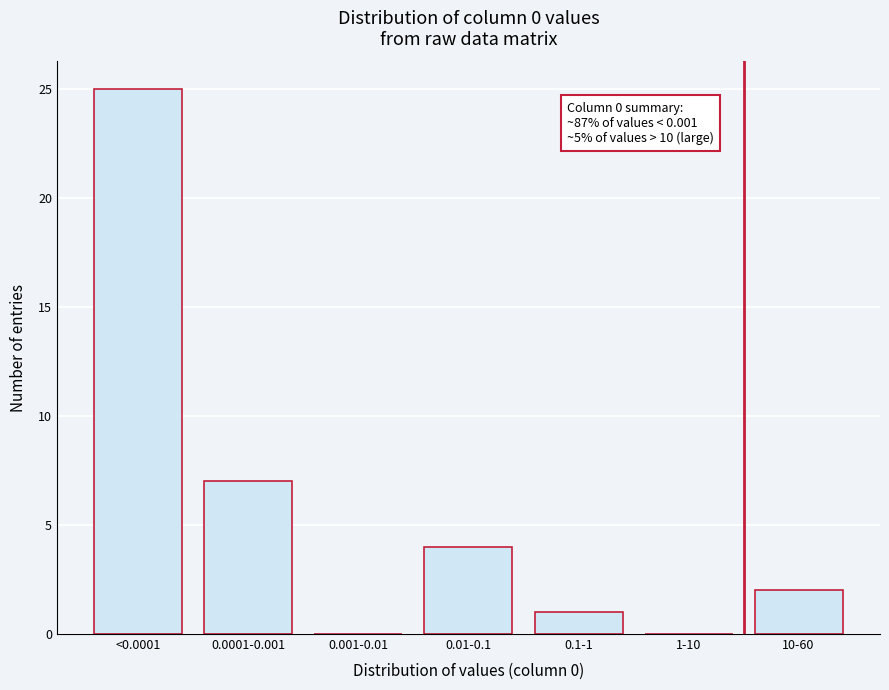

Reading right to left, extract all data points from this chart.

10-60=2	1-10=0	0.1-1=1	0.01-0.1=4	0.001-0.01=0	0.0001-0.001=7	<0.0001=25